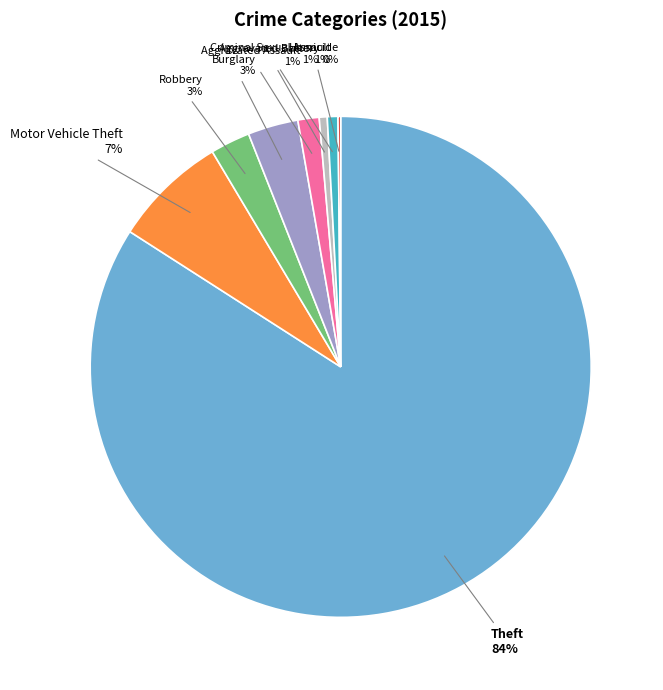

To the nearest percent, what portion does Theft represent?

84%